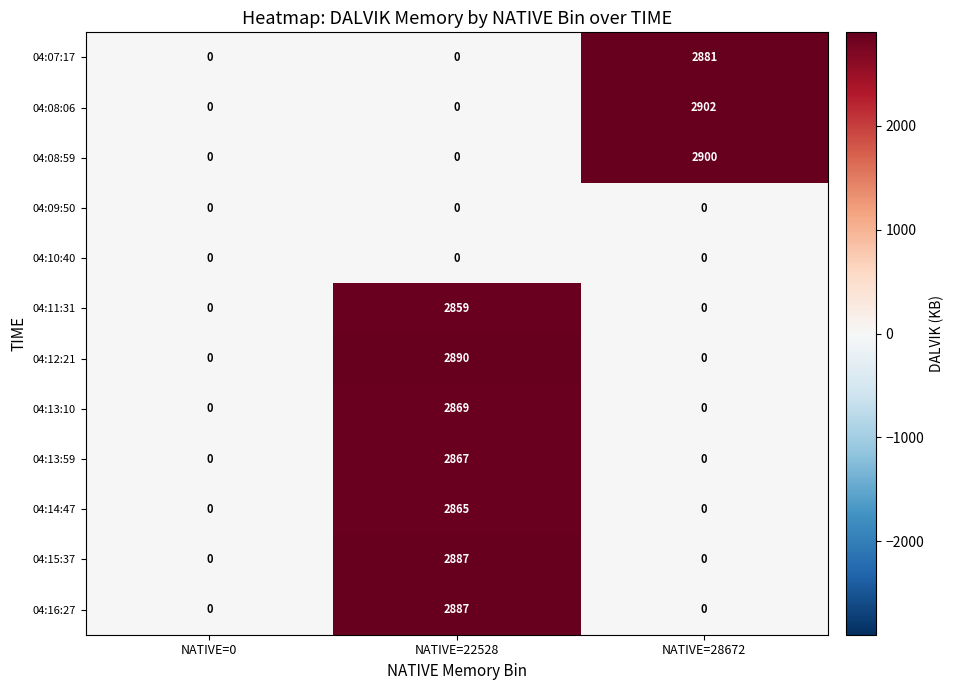

How many categories are shown in the chart?

3